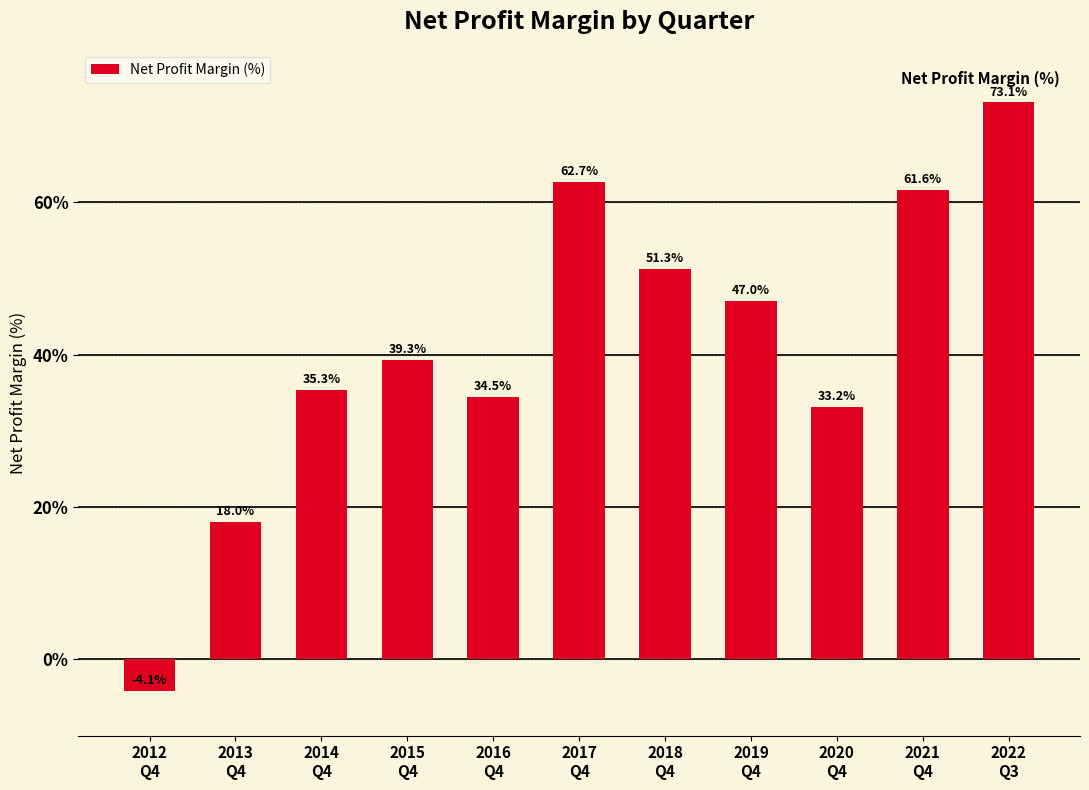

Which has a higher value, 2022
Q3 or 2017
Q4?

2022
Q3